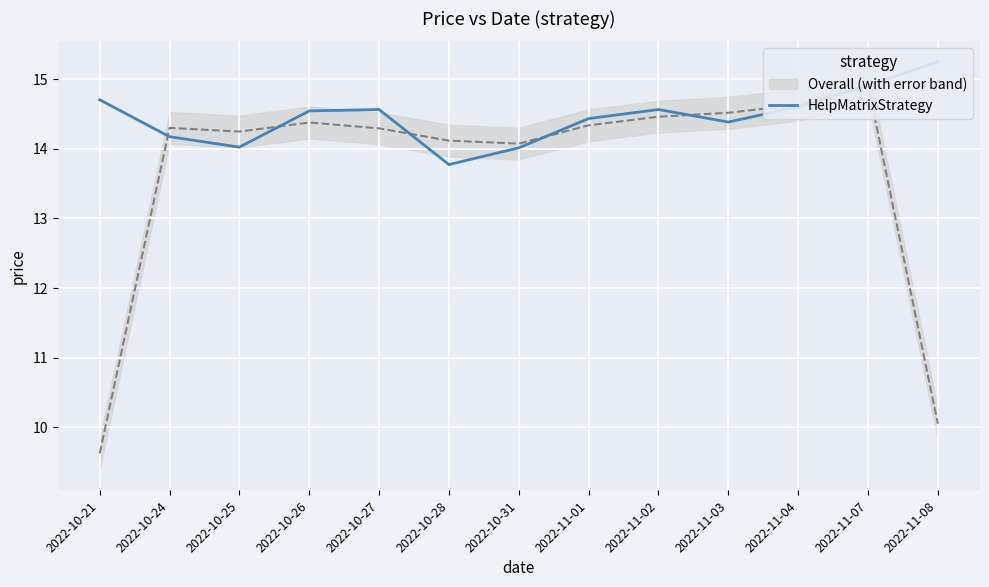

What is the sum of all HelpMatrixStrategy values?

187.9